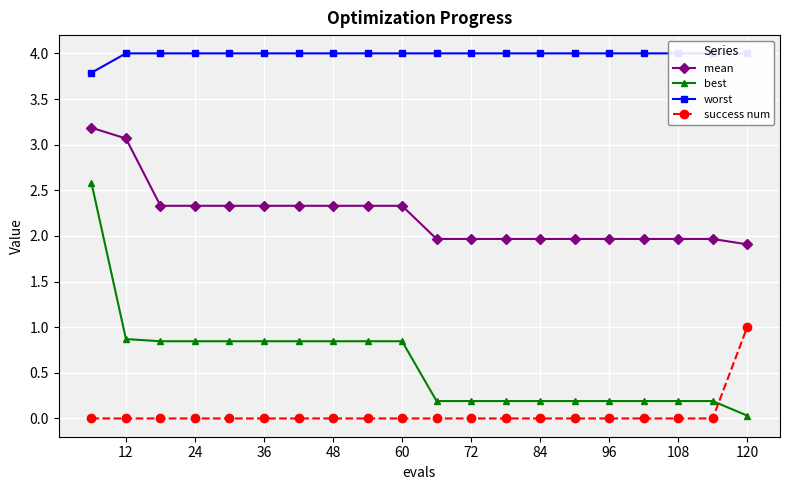

Is this an area chart (filled region under the line)?

No